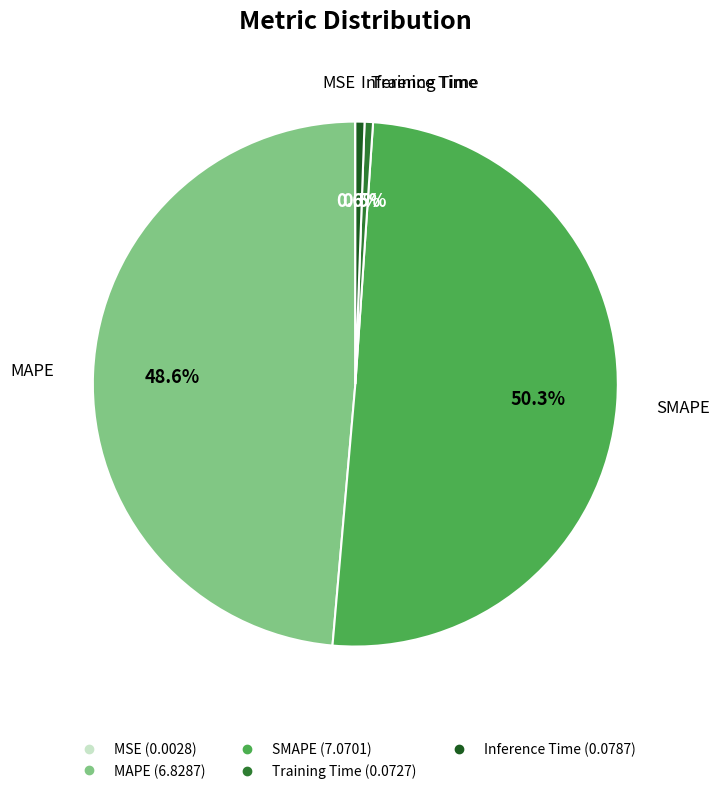

What is the majority slice?

SMAPE